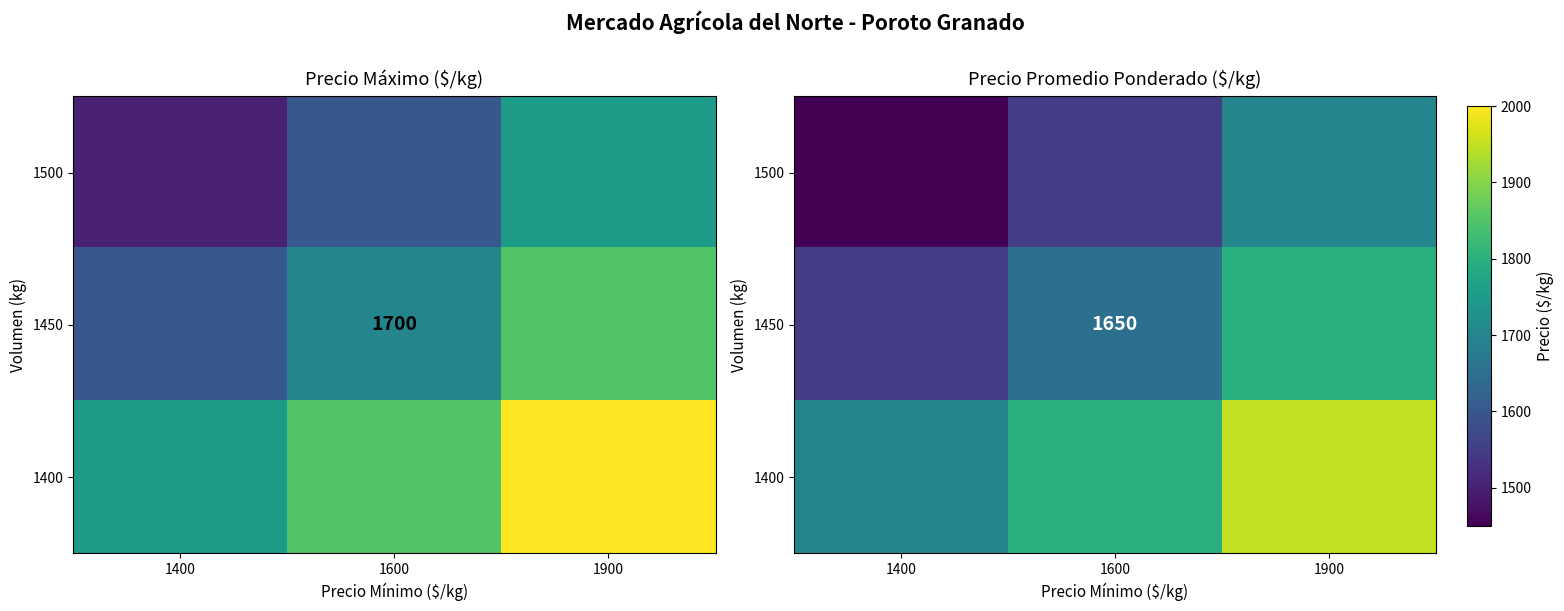

What is the difference between the 1450 values at 1400 and 1600?

100